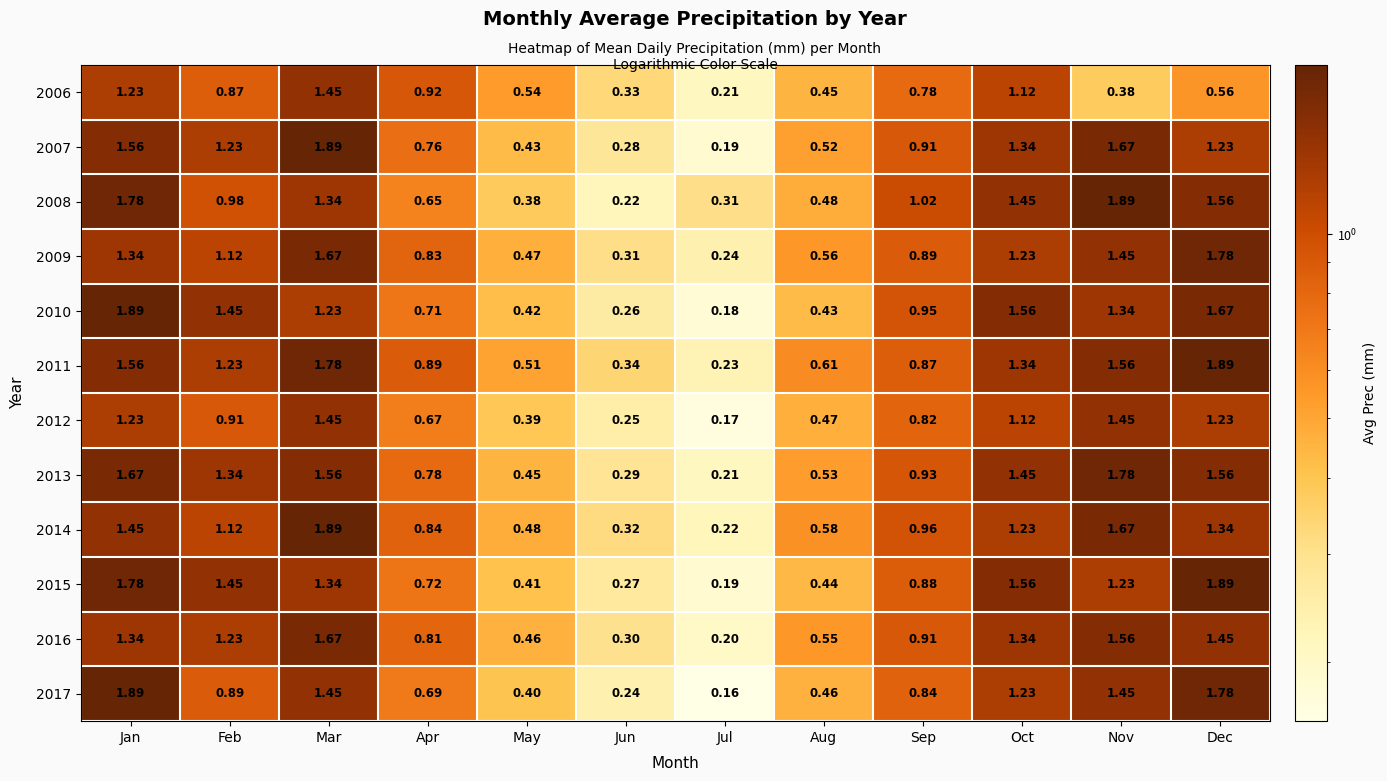

Is the value of 2006 at Nov greater than the value of 2014 at Apr?

No